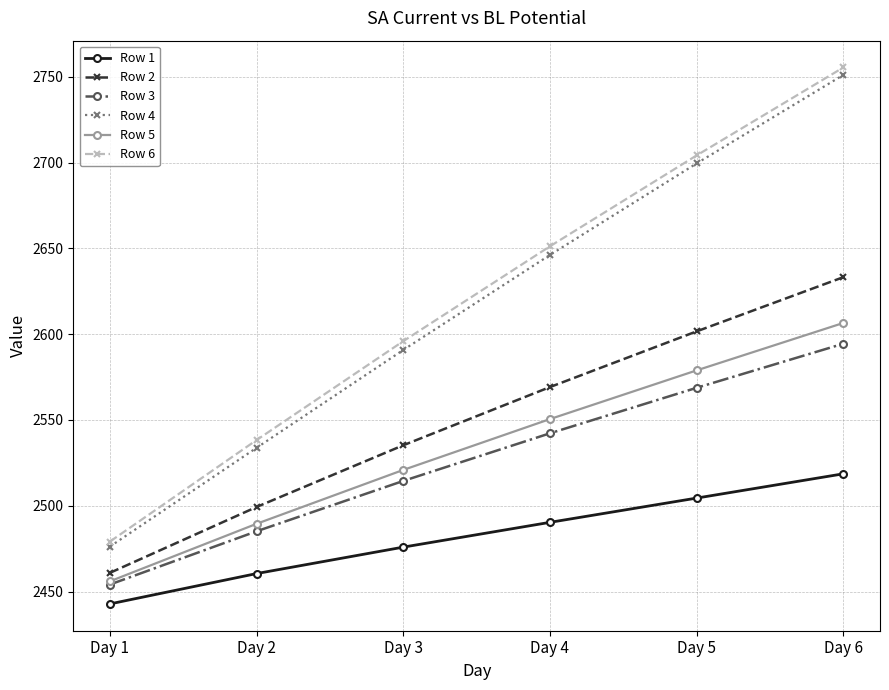

Reading left to right, what are all the values shown in this chart?

Row 1: 2442.8	2460.5	2475.9	2490.4	2504.5	2518.6
Row 2: 2460.9	2499.3	2535.3	2569.2	2601.6	2633.2
Row 3: 2454.1	2485.2	2514.5	2542.2	2568.8	2594.4
Row 4: 2476.3	2533.8	2590.8	2646.2	2699.5	2751.1
Row 5: 2456.0	2489.5	2520.9	2550.5	2578.9	2606.5
Row 6: 2479.2	2538.3	2595.9	2651.2	2704.2	2755.4